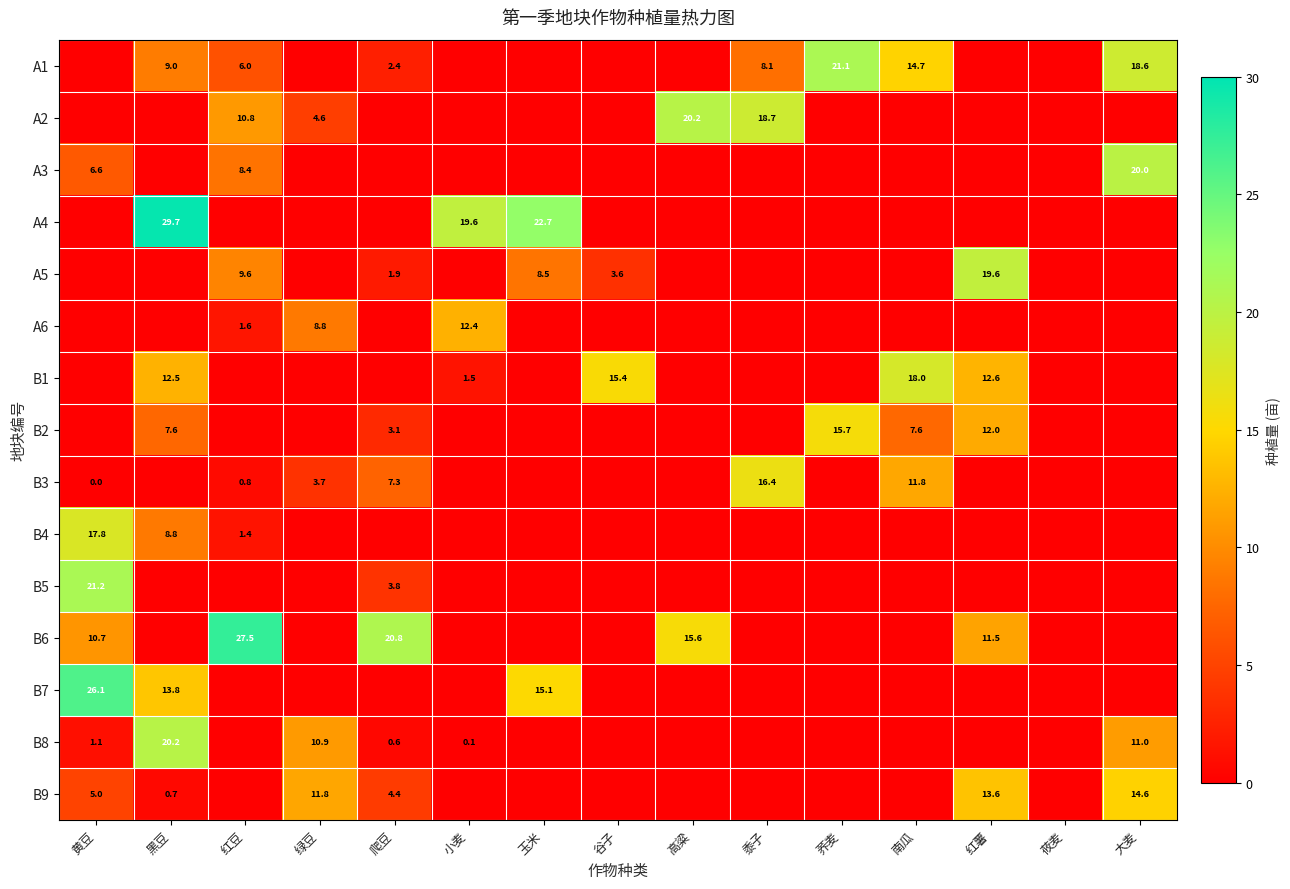

The B5 series shows 29.6 at 黄豆. True or false?

False